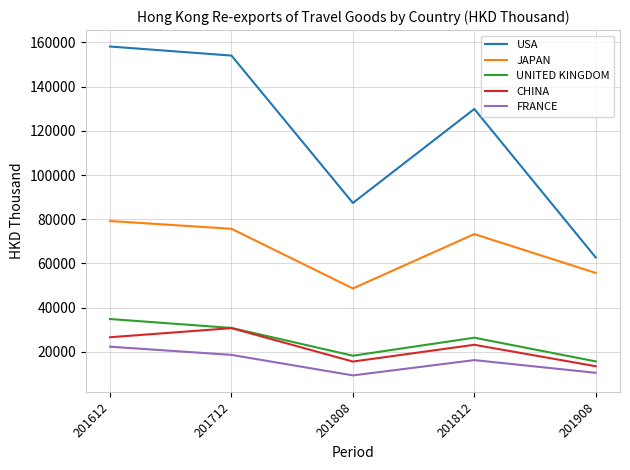

What is the approximate value of FRANCE at 201808?

9389.5